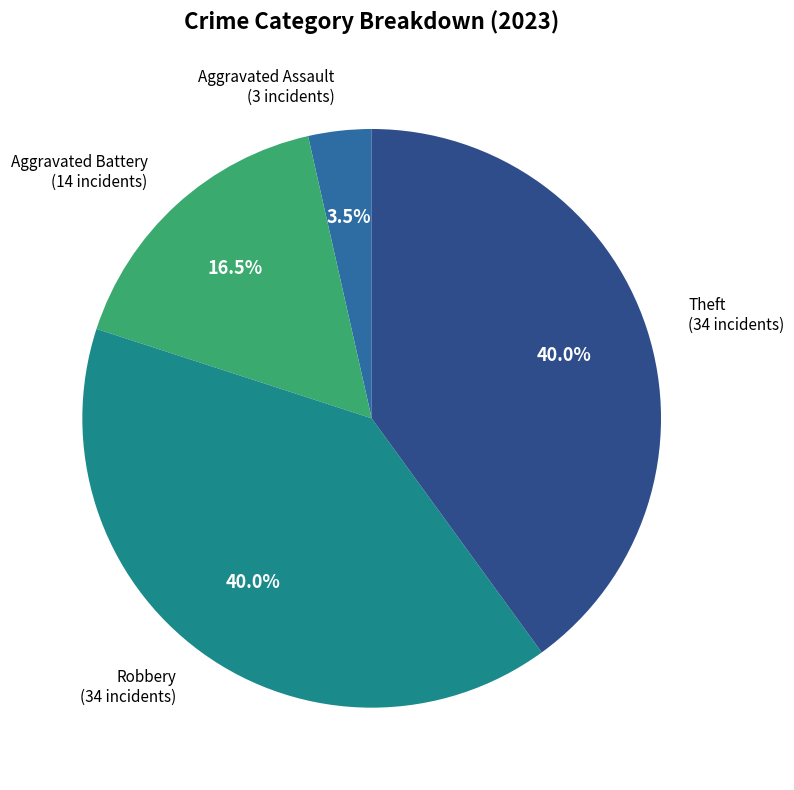

Is there any slice that represents more than half of the pie?

No